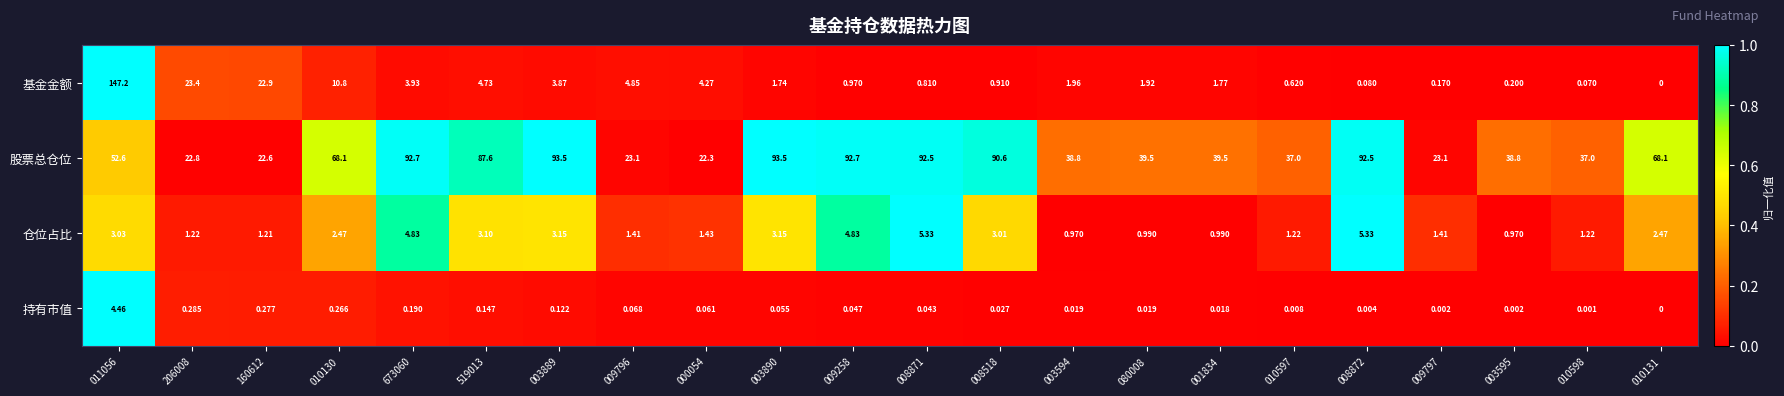

Which series has the widest spread of values?

基金金额